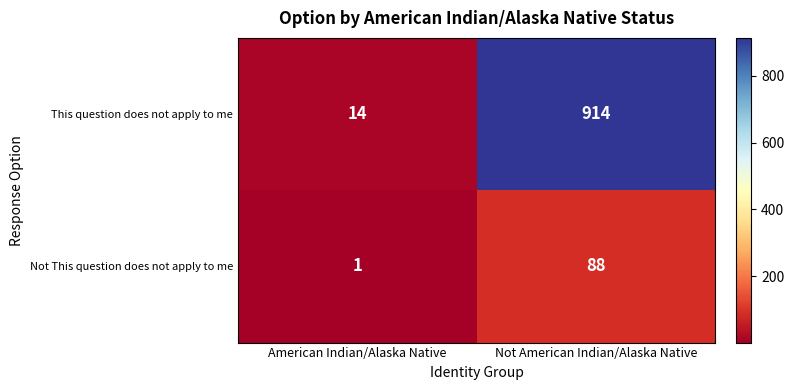

List the series in order of their overall mean, lowest first.

Not This question does not apply to me, This question does not apply to me